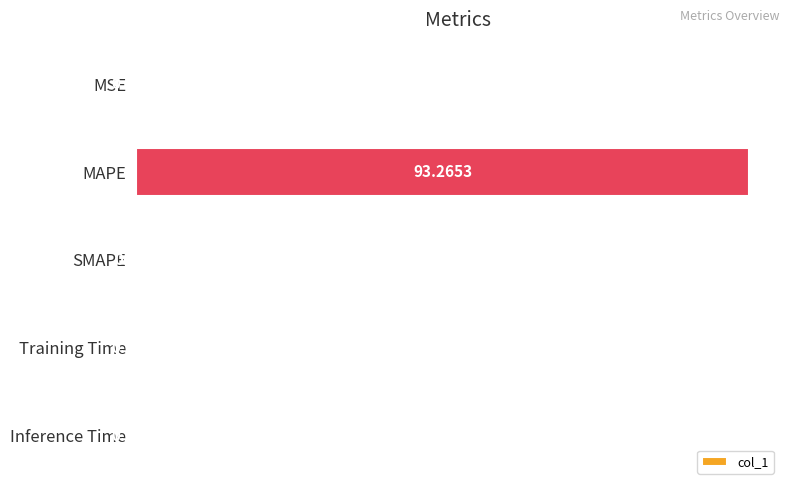

What is the change in value from MAPE to Training Time?

-93.3